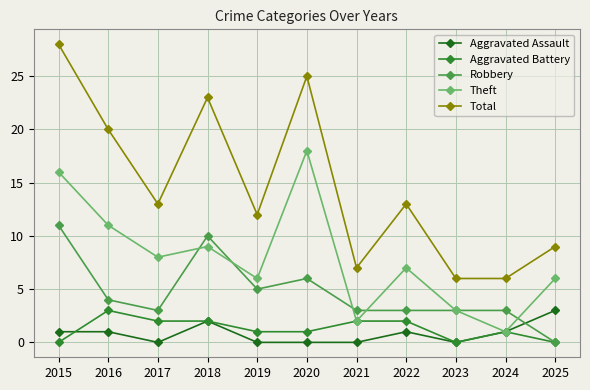

True or false: Theft and Total cross at least once.

False